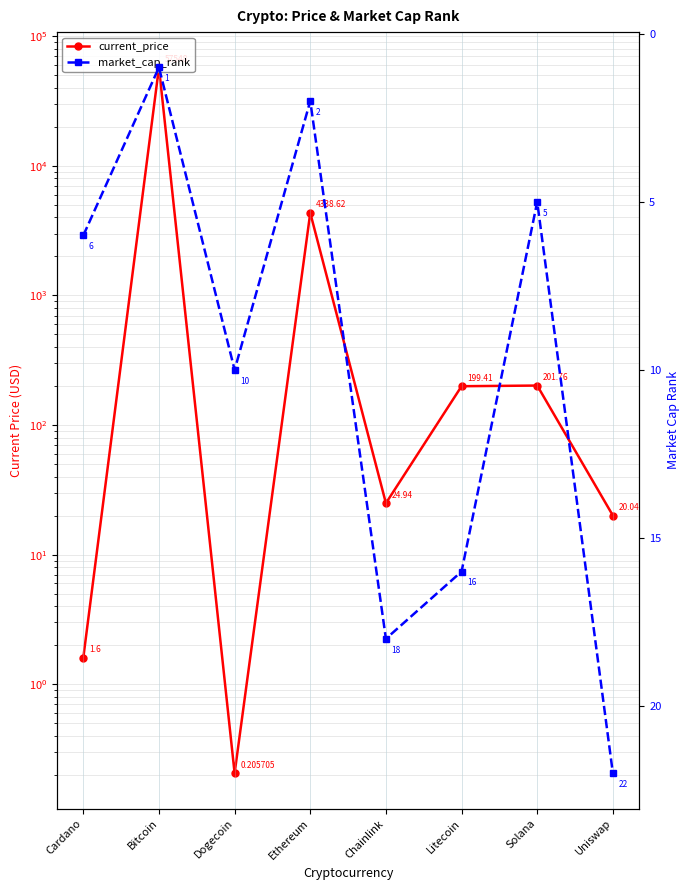

Reading left to right, extract all data points from this chart.

current_price: 1.6	57548.0	0.2	4338.6	24.9	199.4	201.8	20.0
market_cap_rank: 6.0	1.0	10.0	2.0	18.0	16.0	5.0	22.0